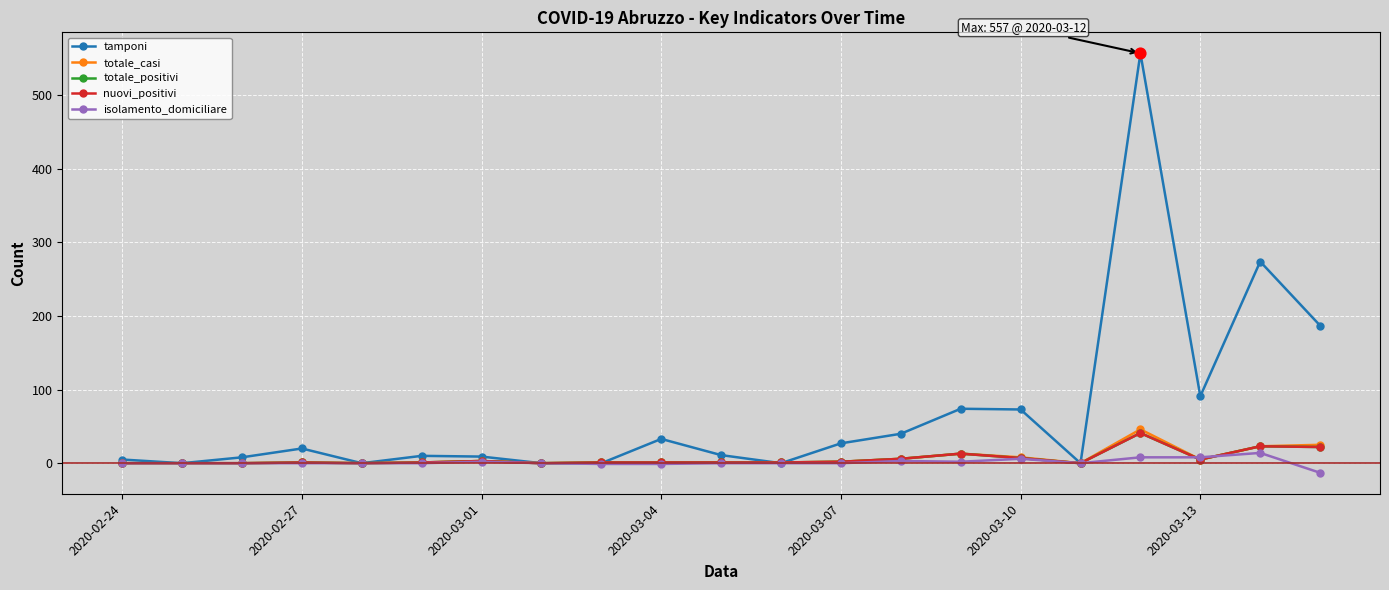

At how many categories does at least one series exceed 503?

1